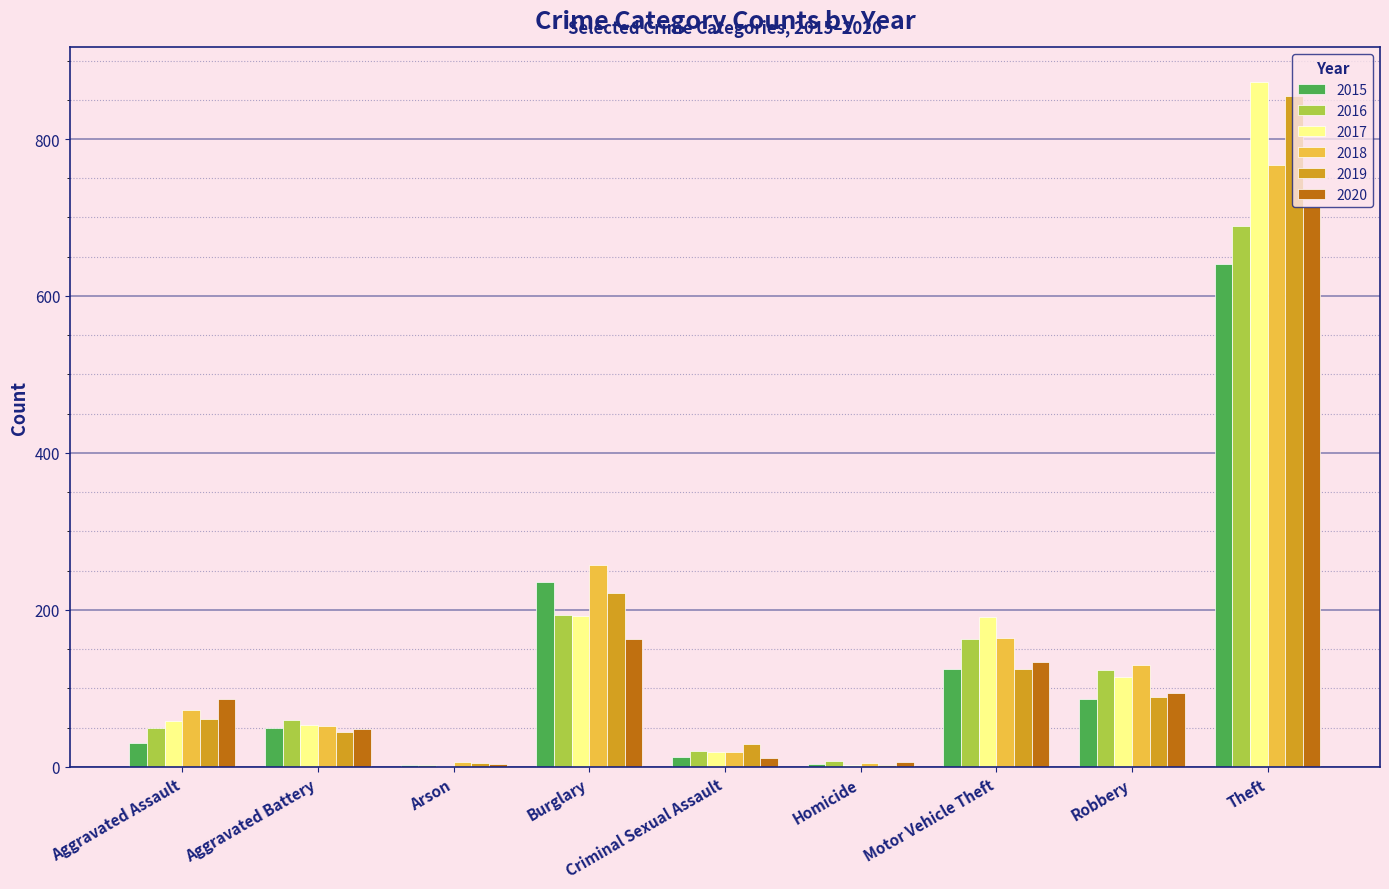

What is the sum of the 2018 values at Aggravated Assault and Motor Vehicle Theft?

236